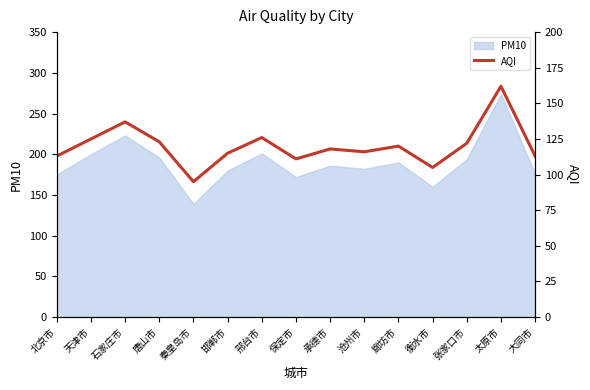

The value at 北京市 is 46. True or false?

False